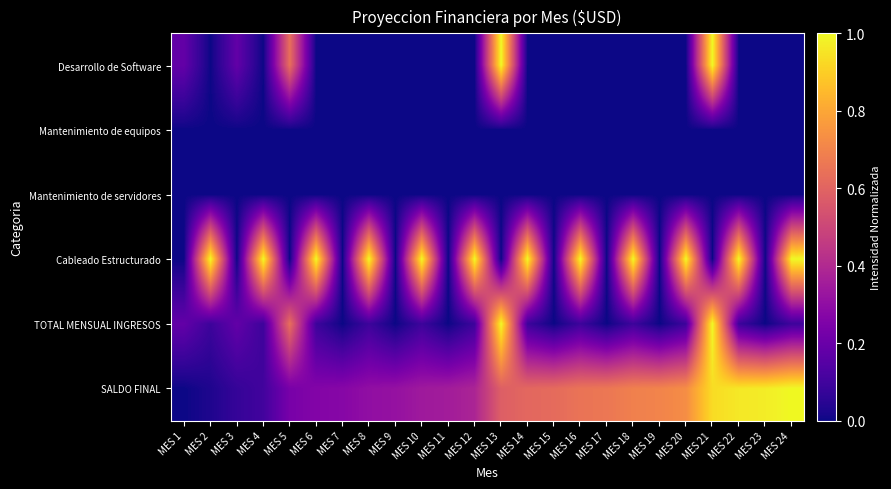

Which category has the lowest value across all series?

MES 2